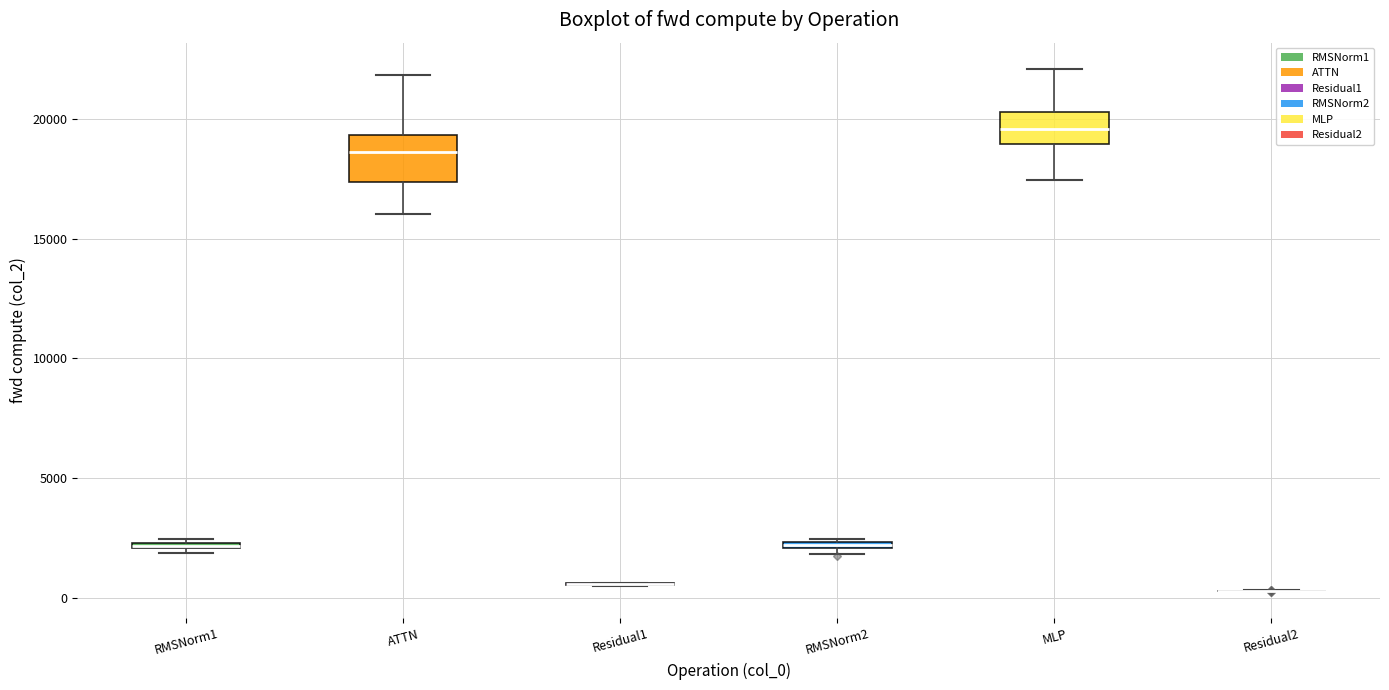

Which box is the tallest, from its lower edge to its upper edge?

ATTN